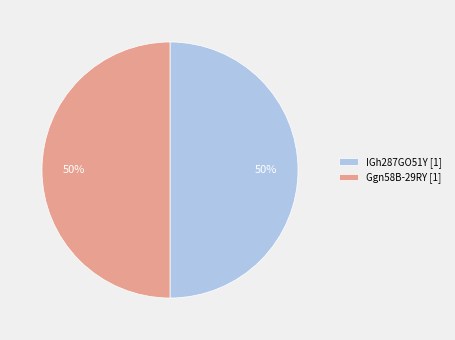

The Ggn58B-29RY [1] slice represents 65% of the pie. True or false?

False